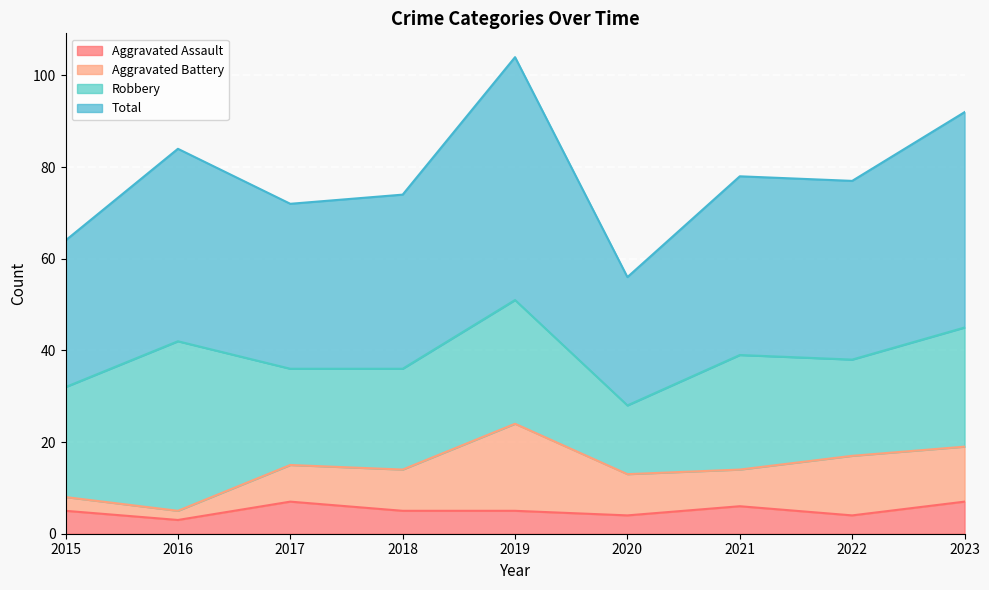

At which label does Total reach its minimum?

2020